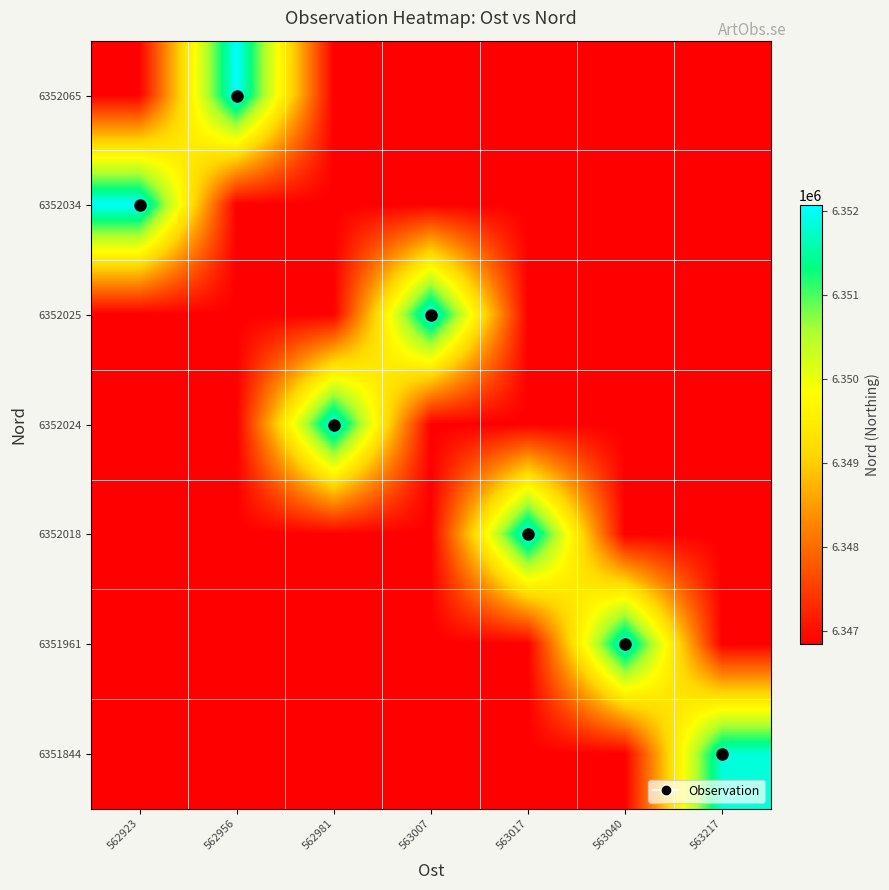

Between 563017 and 562923, which is larger?

563017